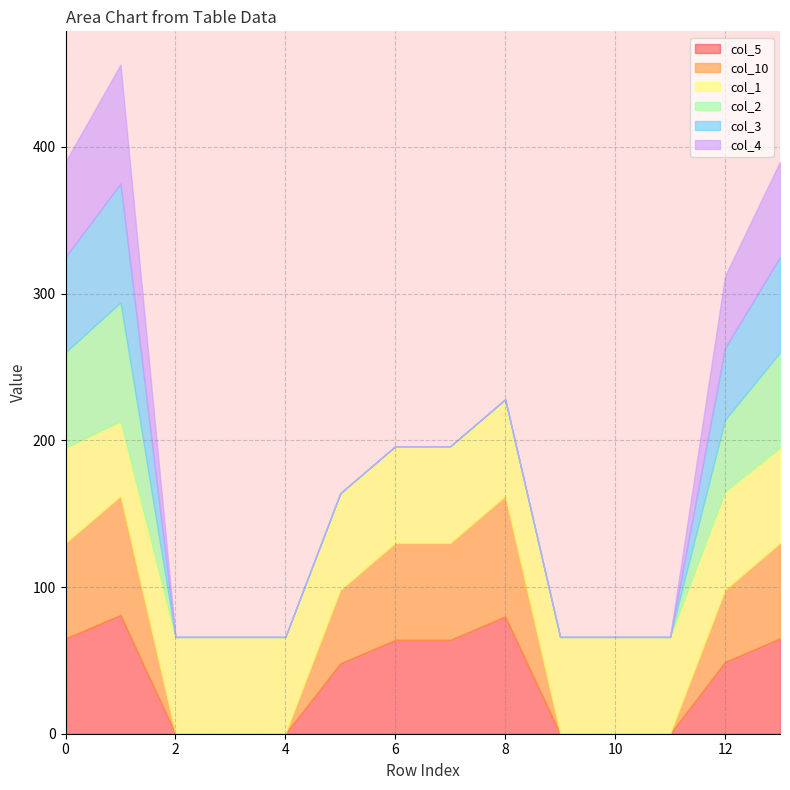

What is the highest value of the col_4 series?

81